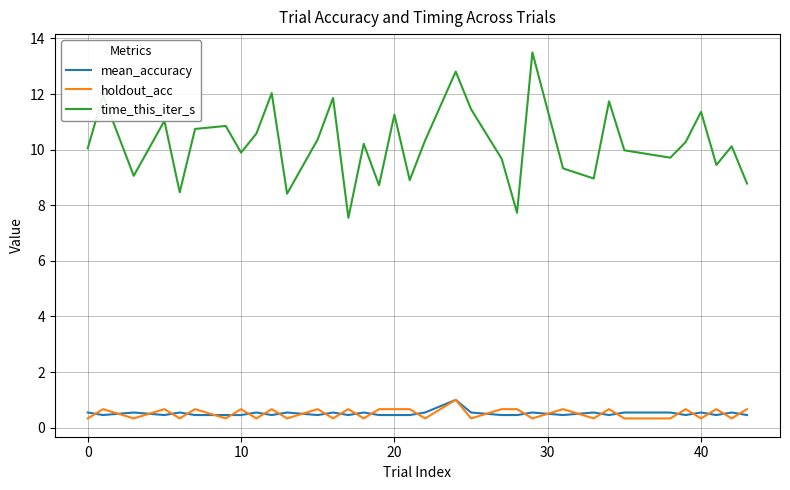

True or false: holdout_acc has more than 2 points higher than both neighbors.

True